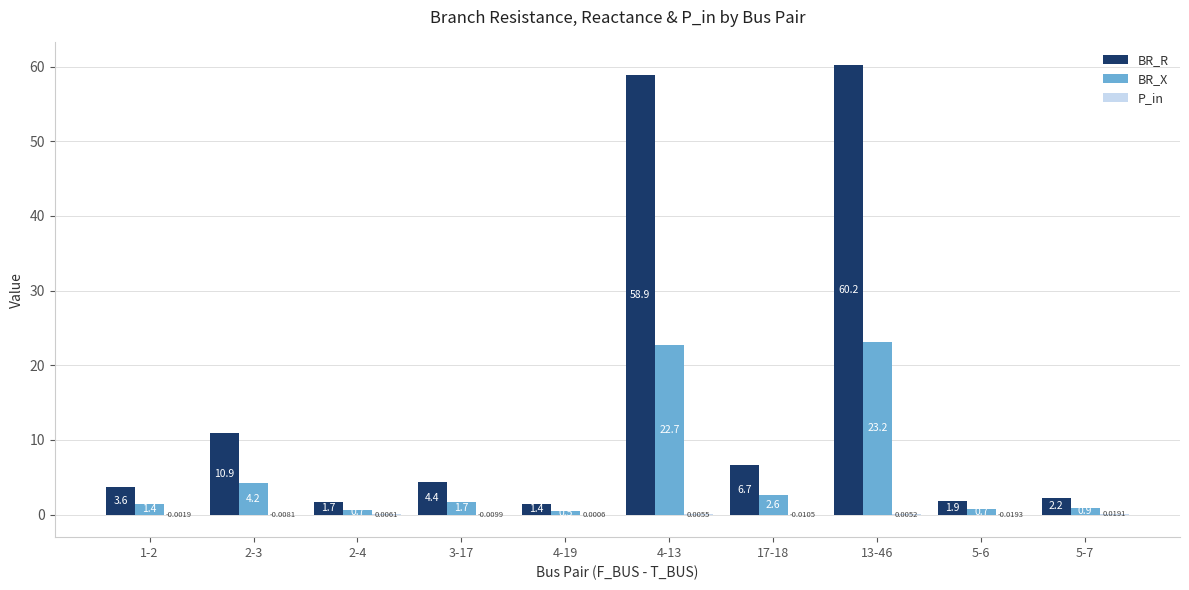

What is the total value across all series at 4-19?

1.9